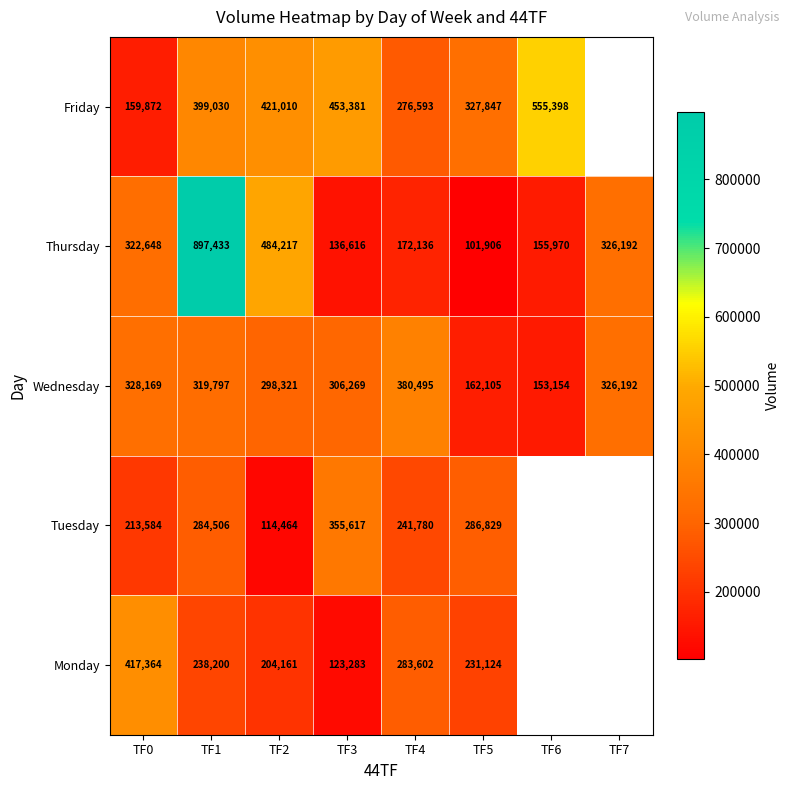

Which category has the highest value in the Wednesday series?

TF4